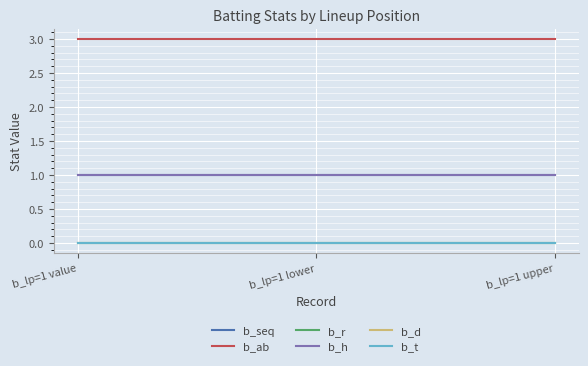

The value of b_h at b_lp=1 upper is 1. True or false?

True